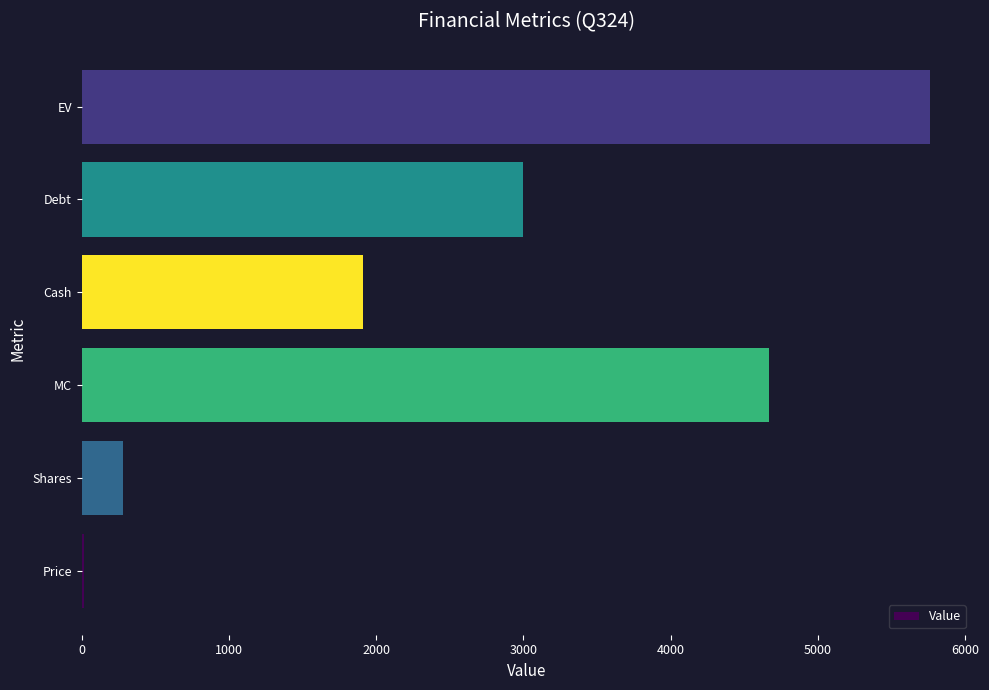

Where is the data nearest to the value 2888?

Debt